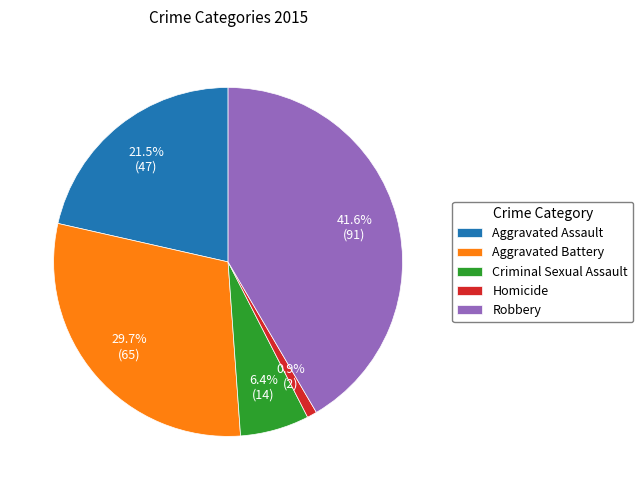

Is it true that Homicide is 1% of the pie?

True